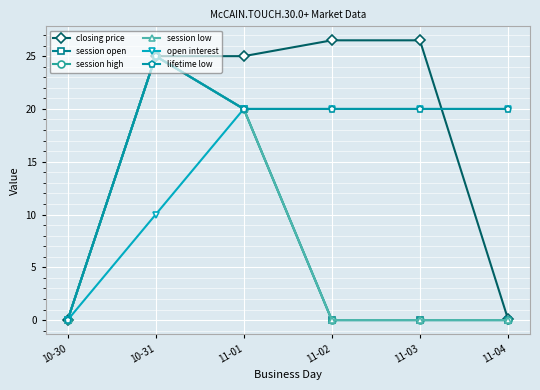

In session high, how many points are higher than both neighbors (excluding endpoints)?

1